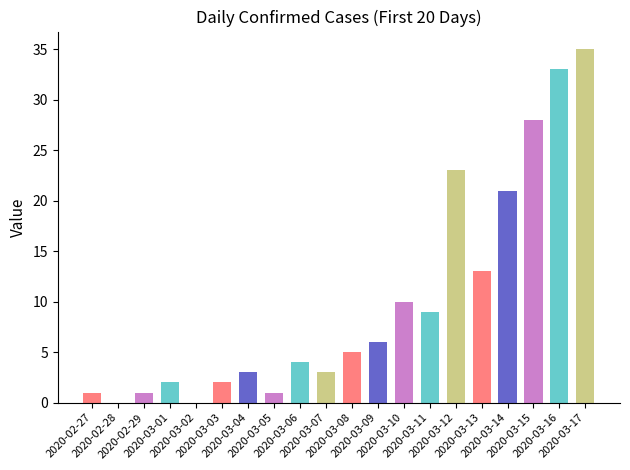

The value at 2020-03-09 is 6. True or false?

True